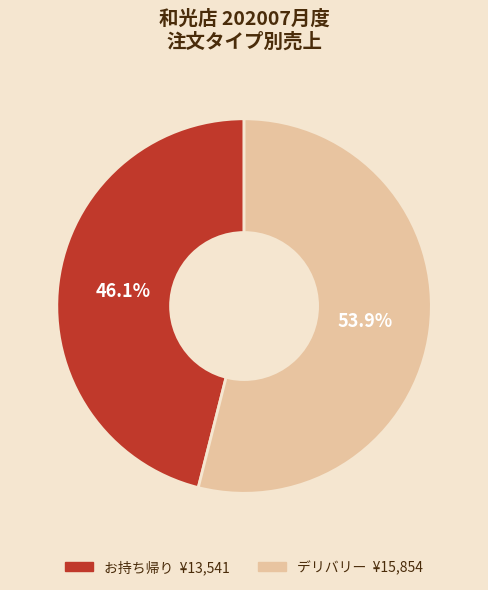

Does any single category account for the majority?

Yes